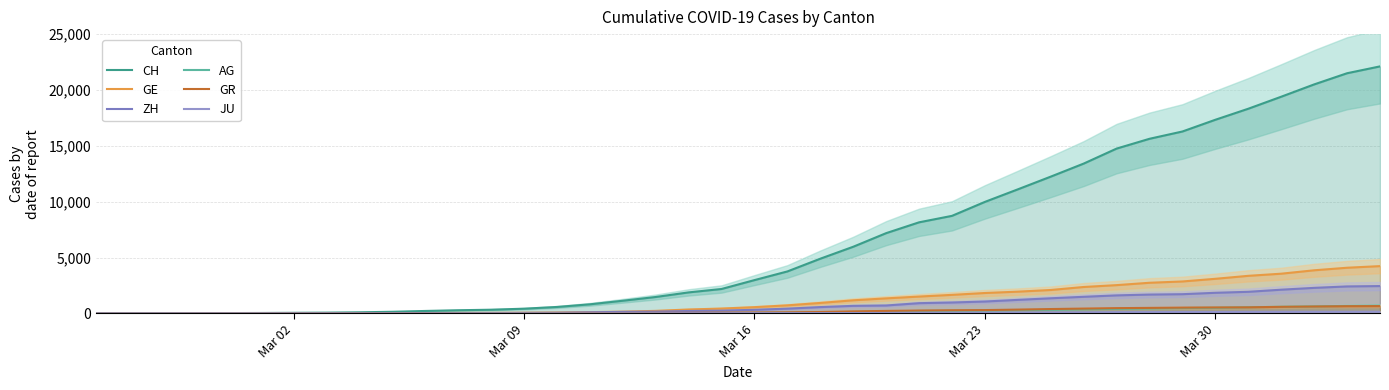

True or false: GE and CH cross at least once.

False